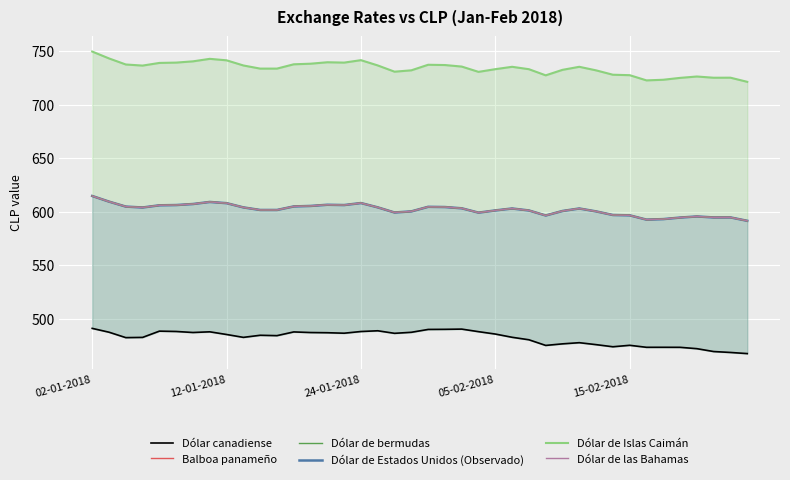

The Dólar canadiense series shows 487.2 at 13. True or false?

True